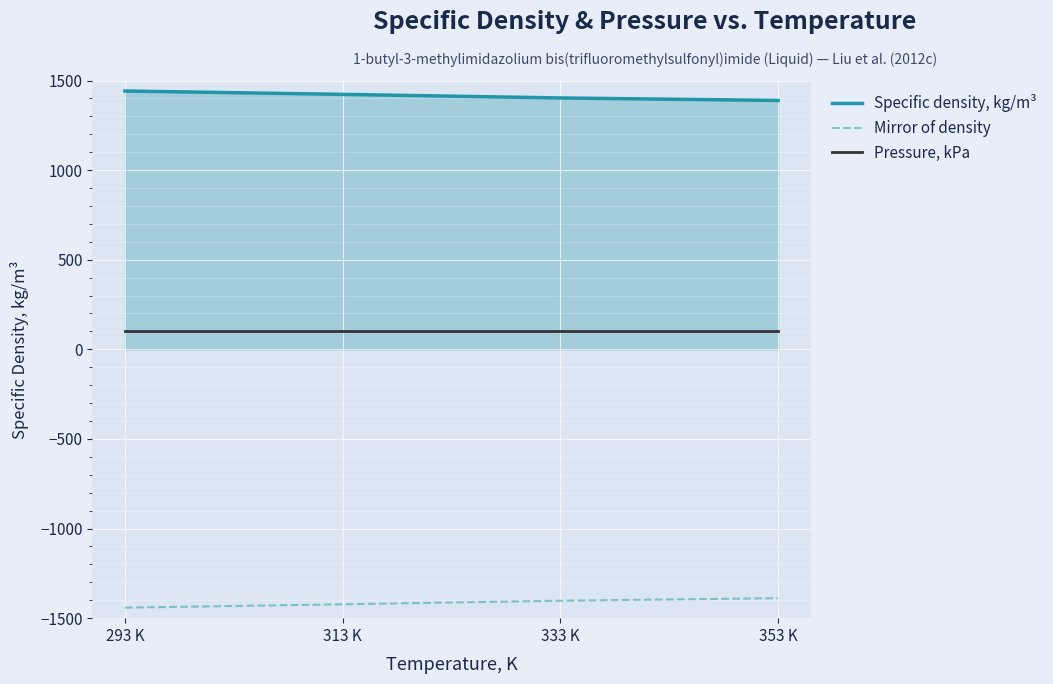

What is the minimum value shown in the chart?

-1441.4